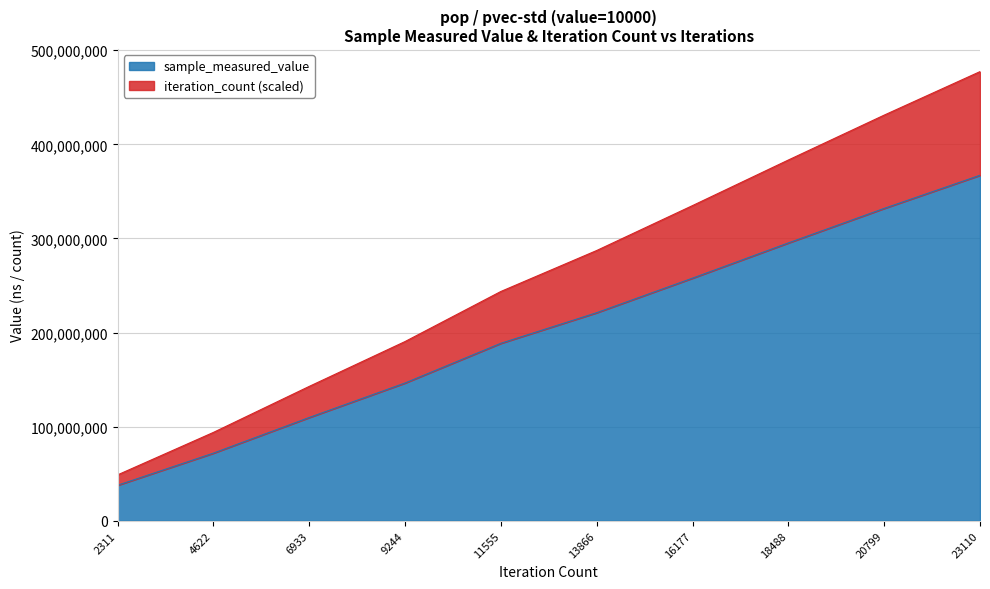

True or false: iteration_count and sample_measured_value intersect in this chart.

False